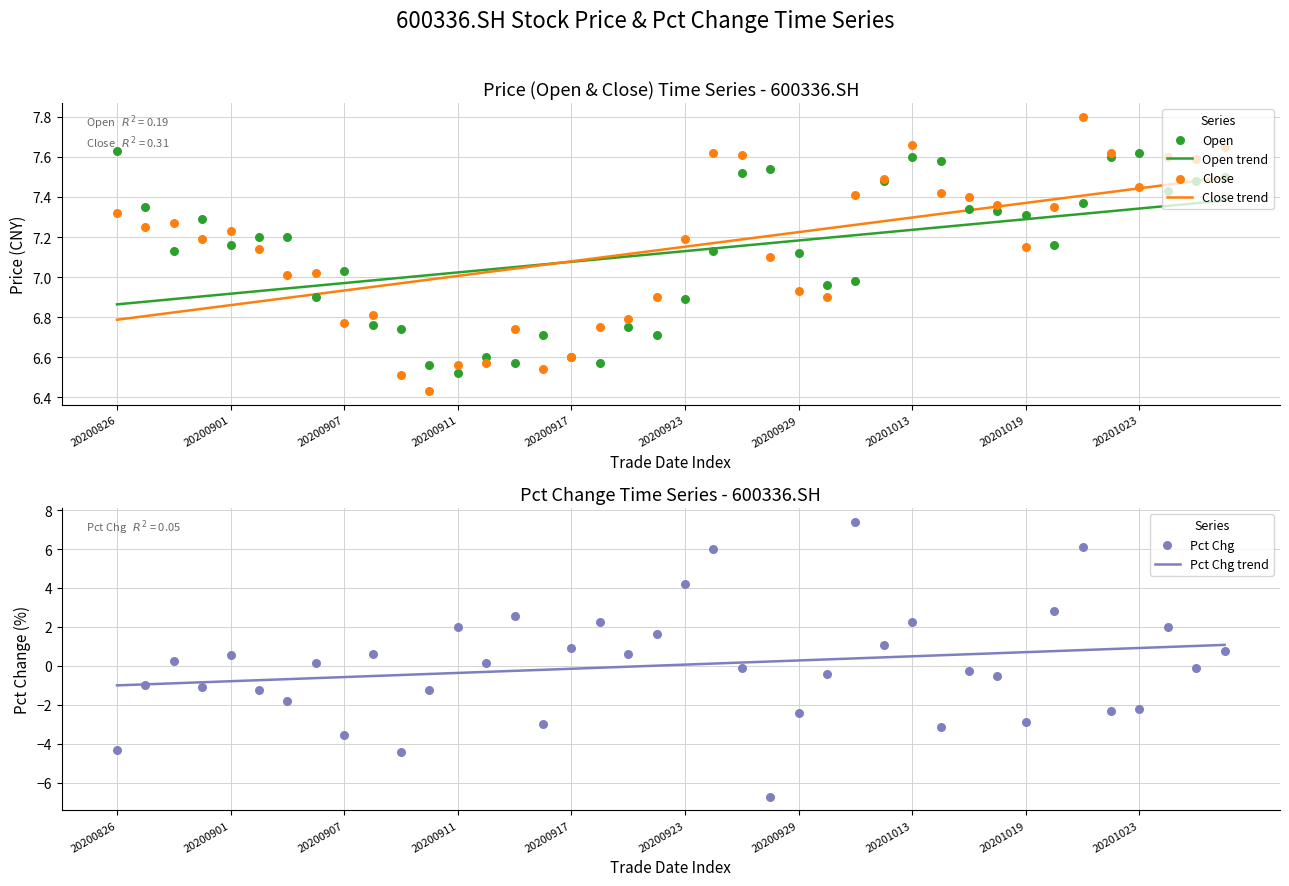

Which series contains the lowest Y value?

Pct Chg